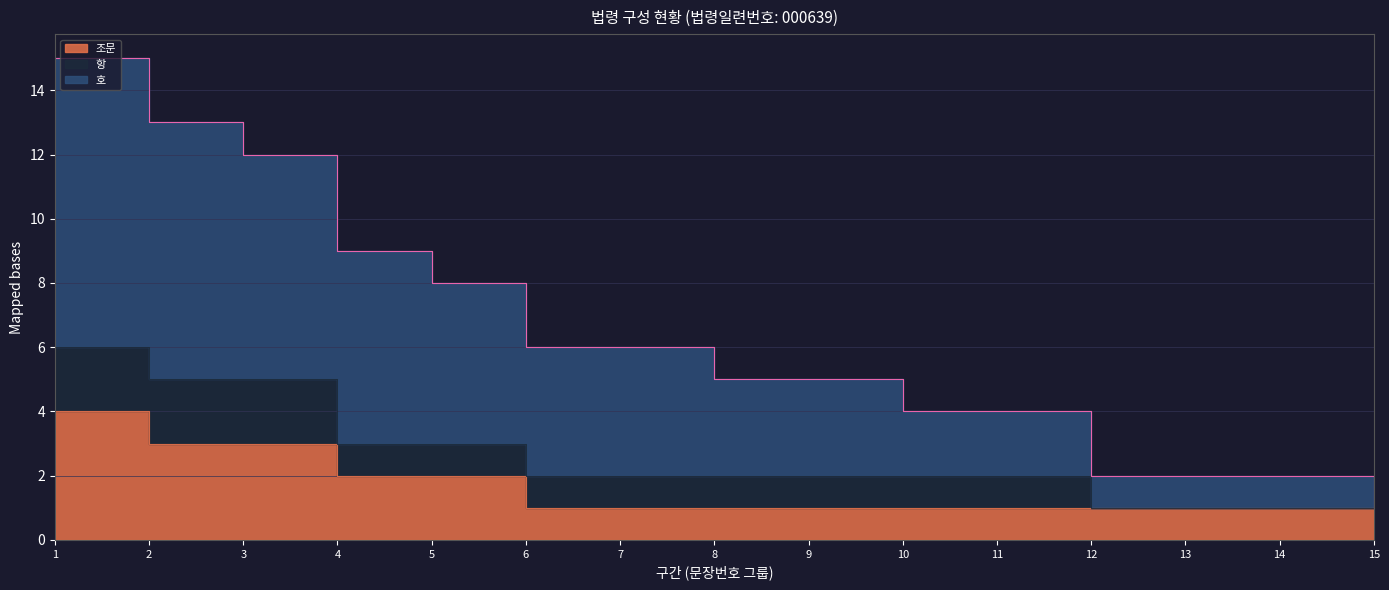

List the labels in order of 항 value, largest first.

1, 2, 3, 4, 5, 6, 7, 8, 9, 10, 11, 12, 13, 14, 15